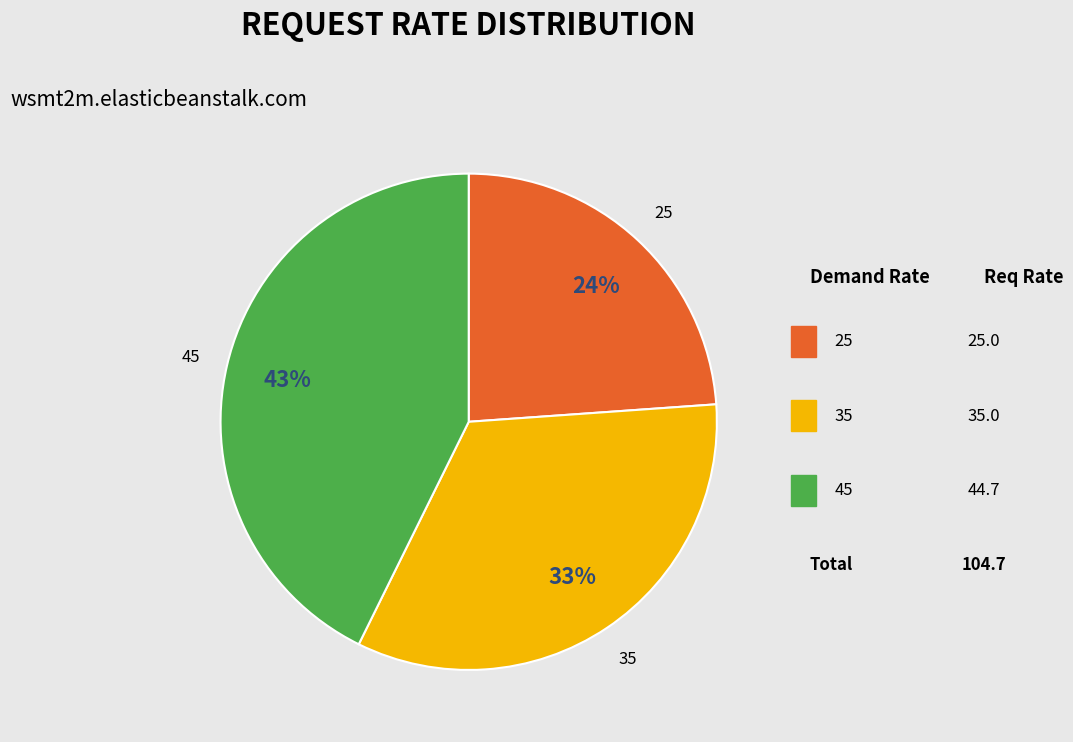

Is there any slice that represents more than half of the pie?

No